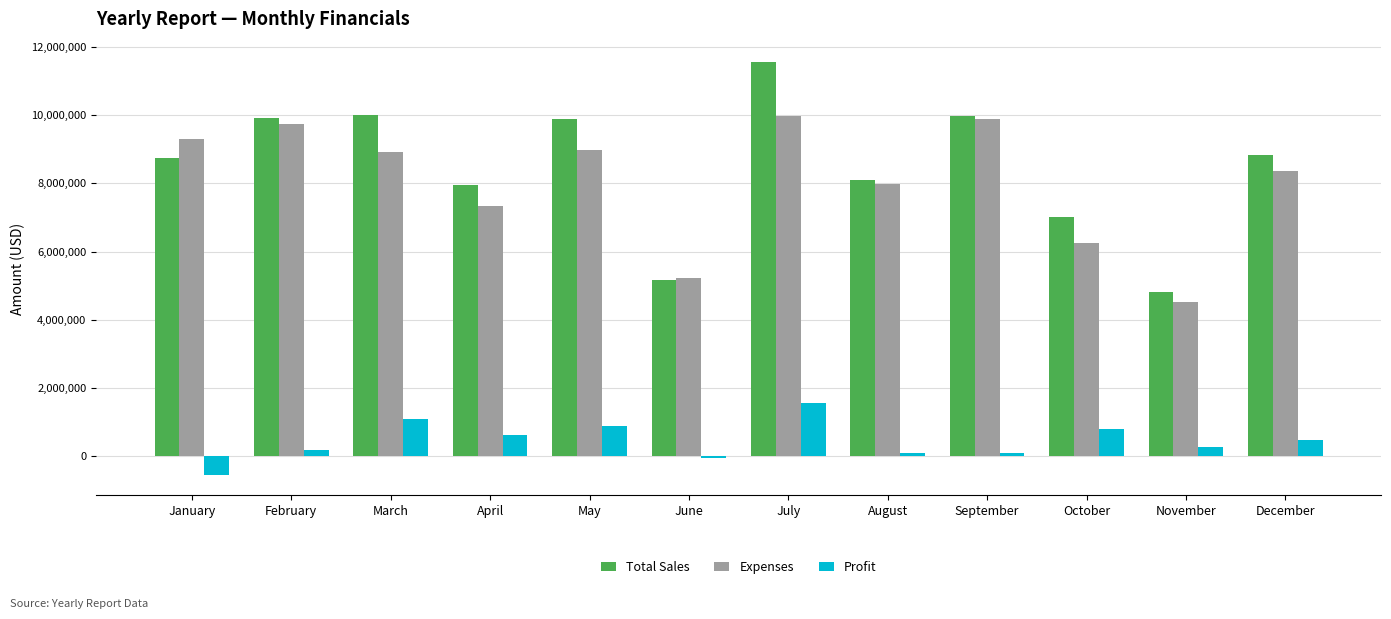

What is the sum of all Expenses values?

96435600